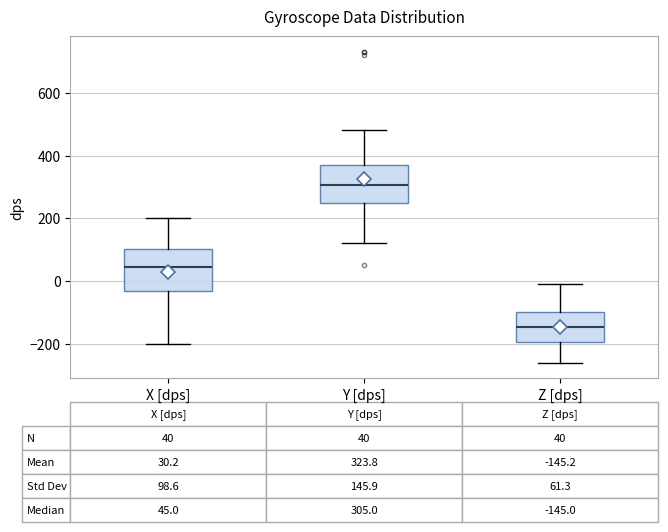

Which box's median line is the highest?

Y [dps]